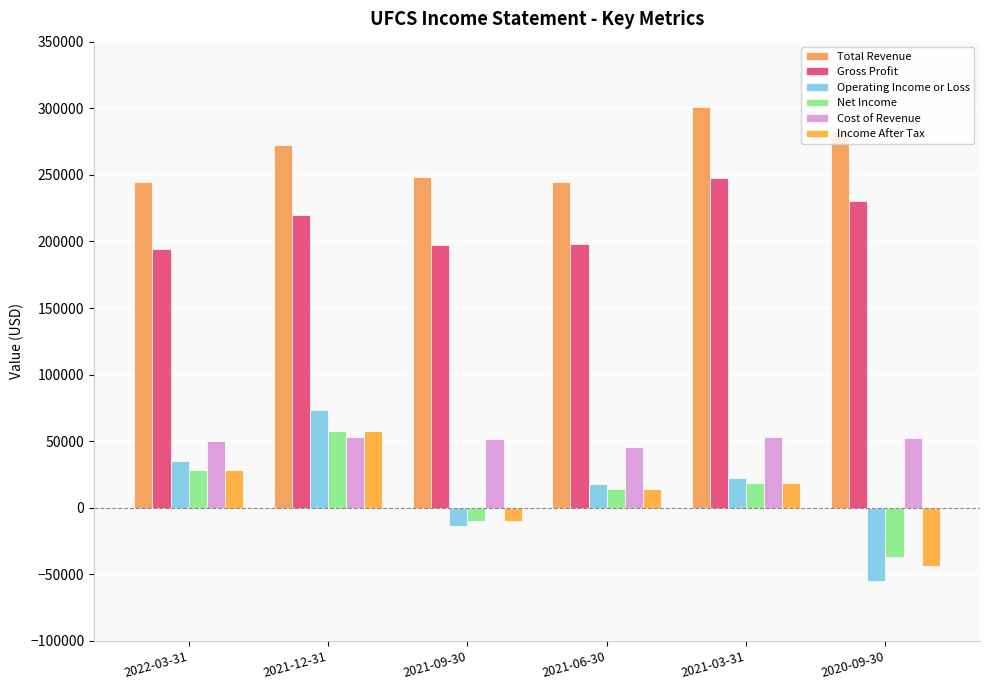

What is the difference between the maximum and second lowest values in the Cost of Revenue series?

2800